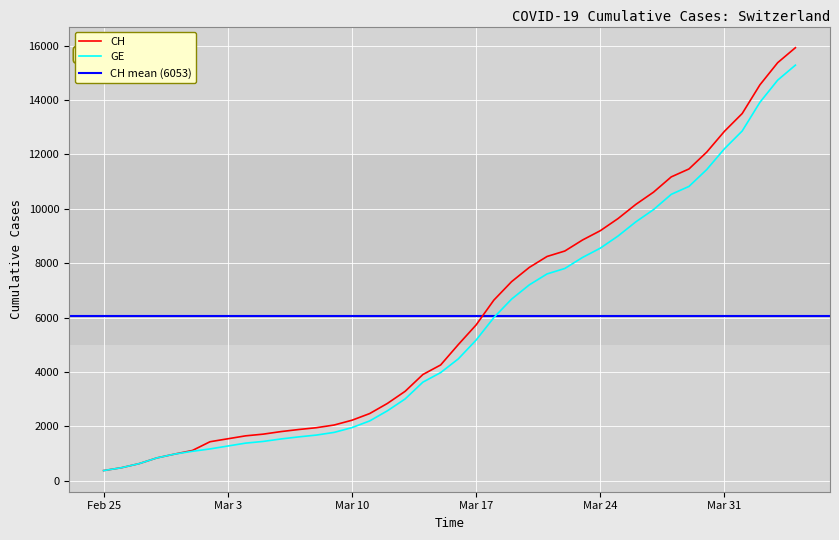

Is it true that GE equals 22511 at 2020-04-03?

False